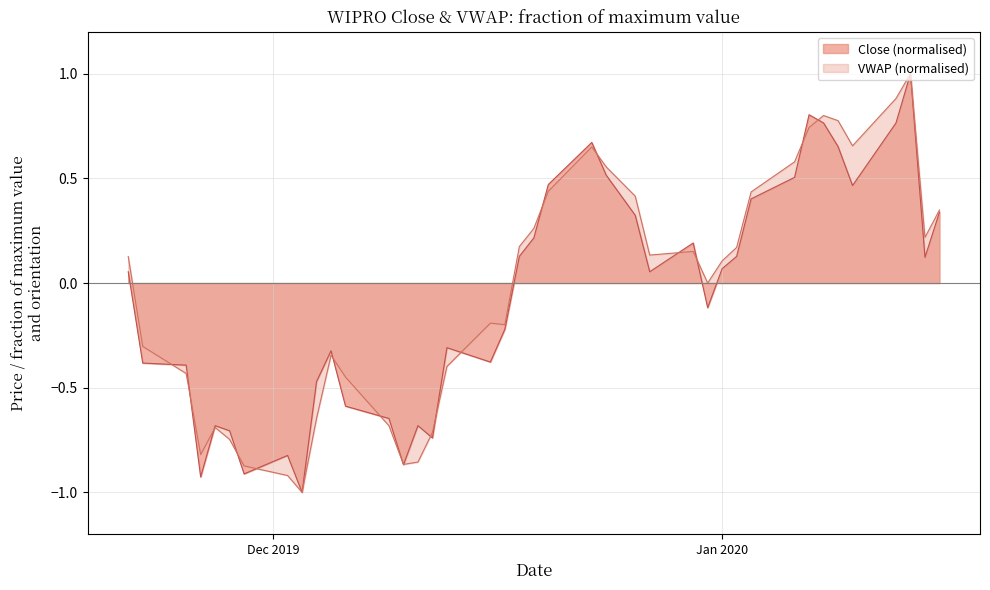

What is the minimum value shown in the chart?

-1.0